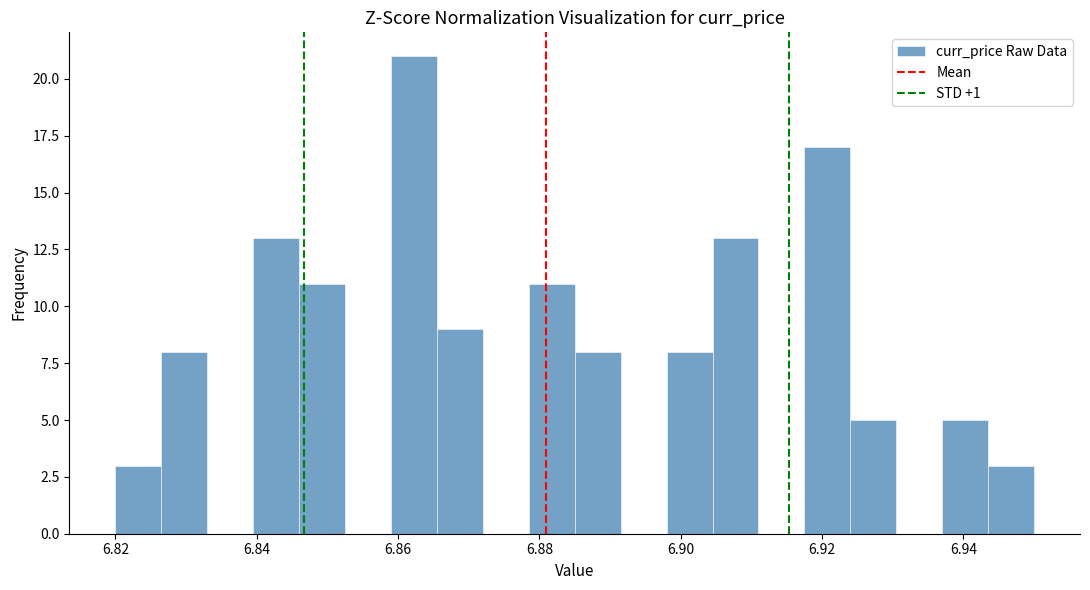

Read against the x-axis, roughly where is the centre of the tallest bar?

6.862